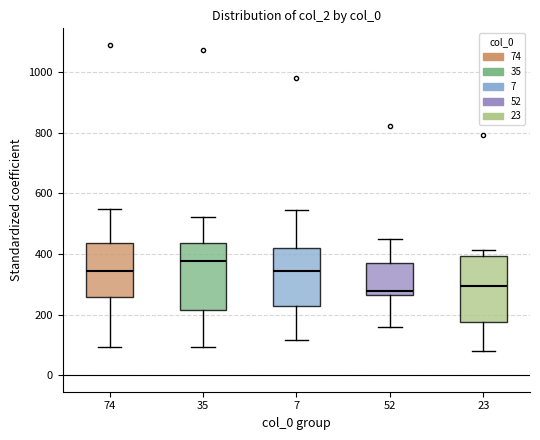

Reading left to right, read every box against the y-axis: the position of its median line, the range the box covers, and the ends of its whiskers. The values are not printed on the chart, so give them approximately, as read against the axis.

74: median 340, box 260 to 440, whiskers 100 to 540
35: median 380, box 220 to 440, whiskers 100 to 520
7: median 340, box 220 to 420, whiskers 120 to 540
52: median 280, box 260 to 360, whiskers 160 to 440
23: median 300, box 180 to 400, whiskers 80 to 420